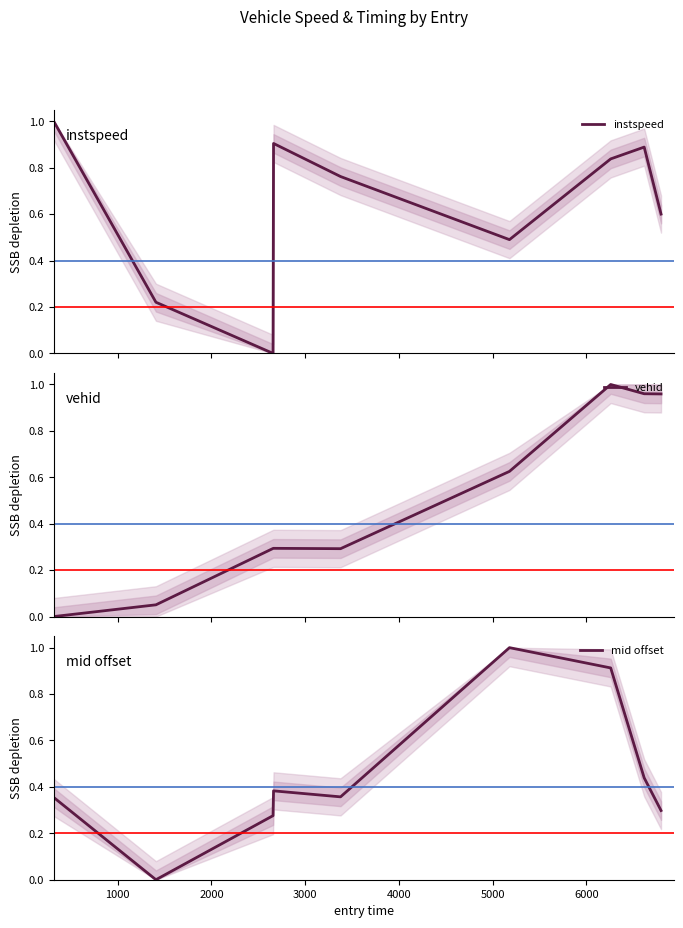

Which series has the widest spread of values?

instspeed